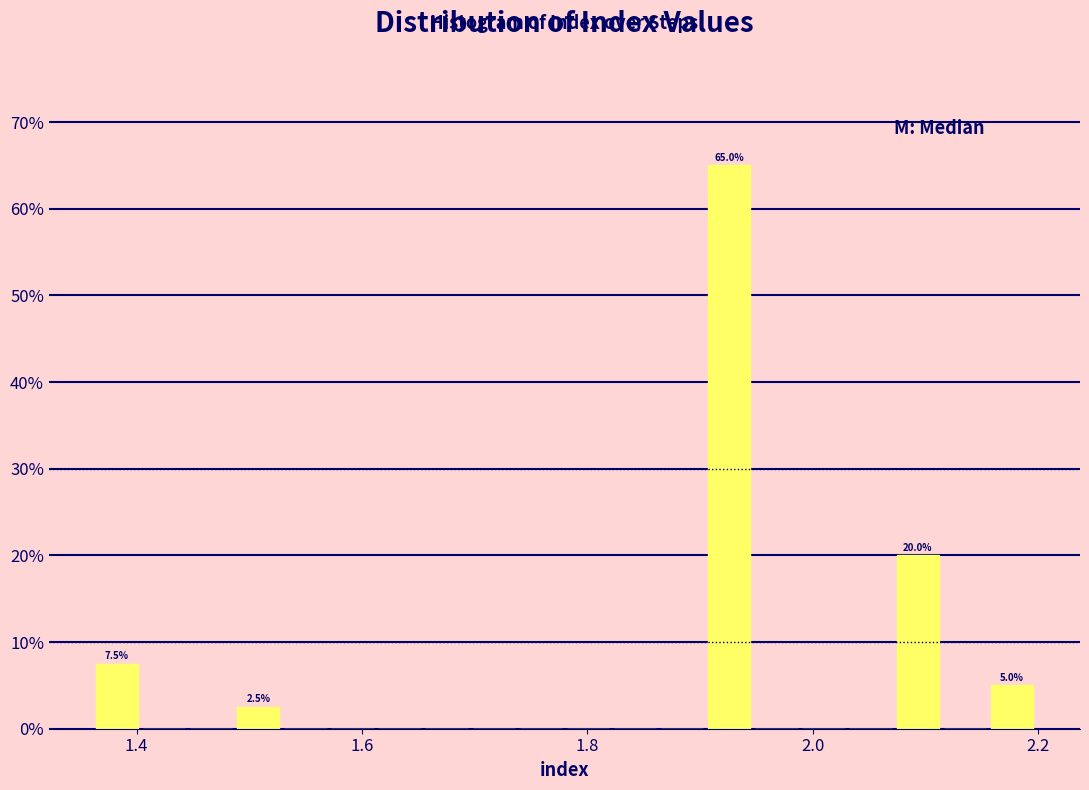

Around what value on the x-axis is the tallest bar? Give the approximate position of its centre, as read against the axis.

1.92